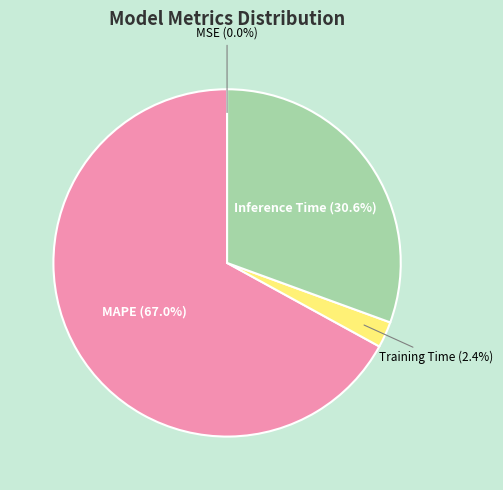

Does any single category account for the majority?

Yes